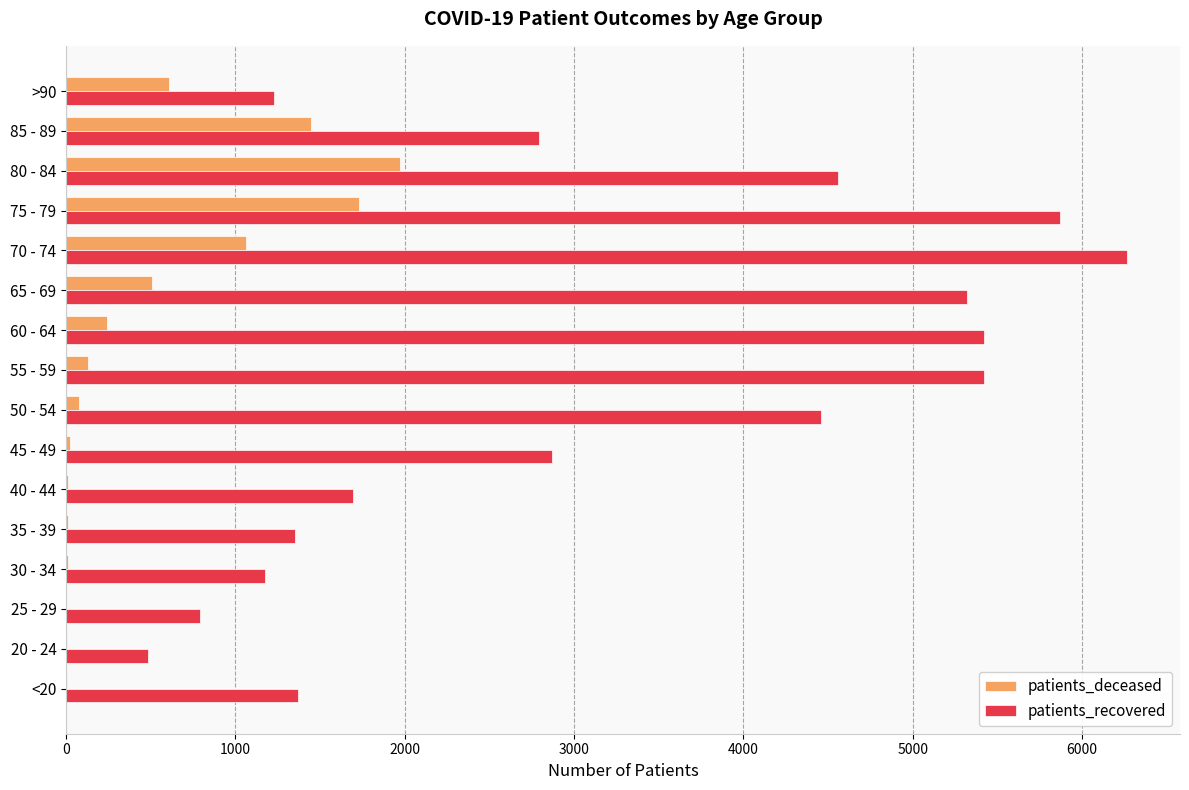

Which series has the largest total across all categories?

patients_recovered